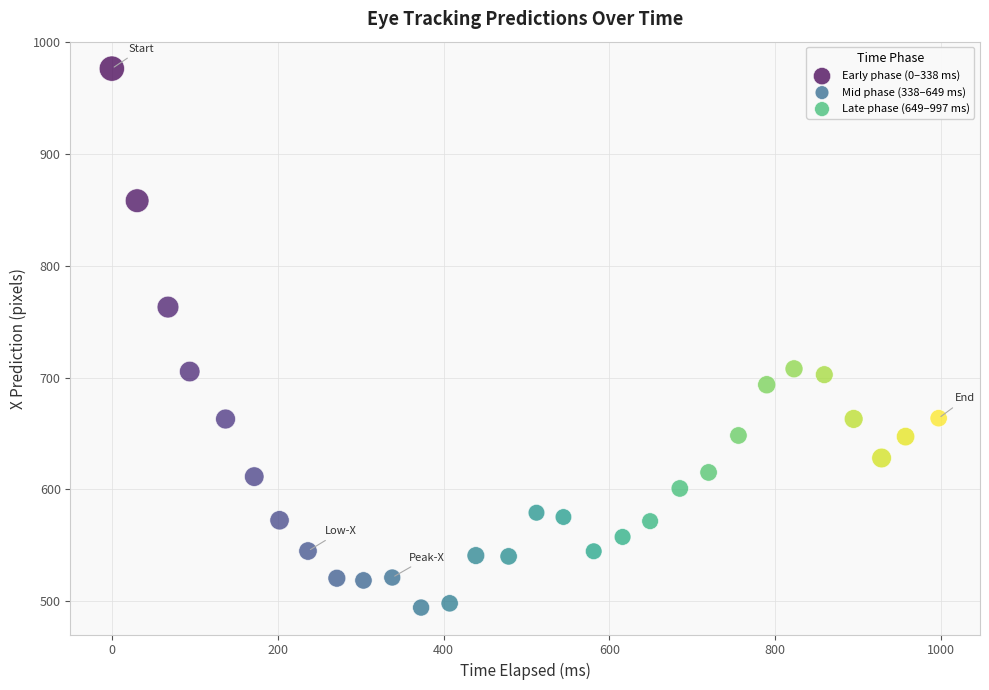

Which series contains the highest Y value?

Early phase (0–338 ms)